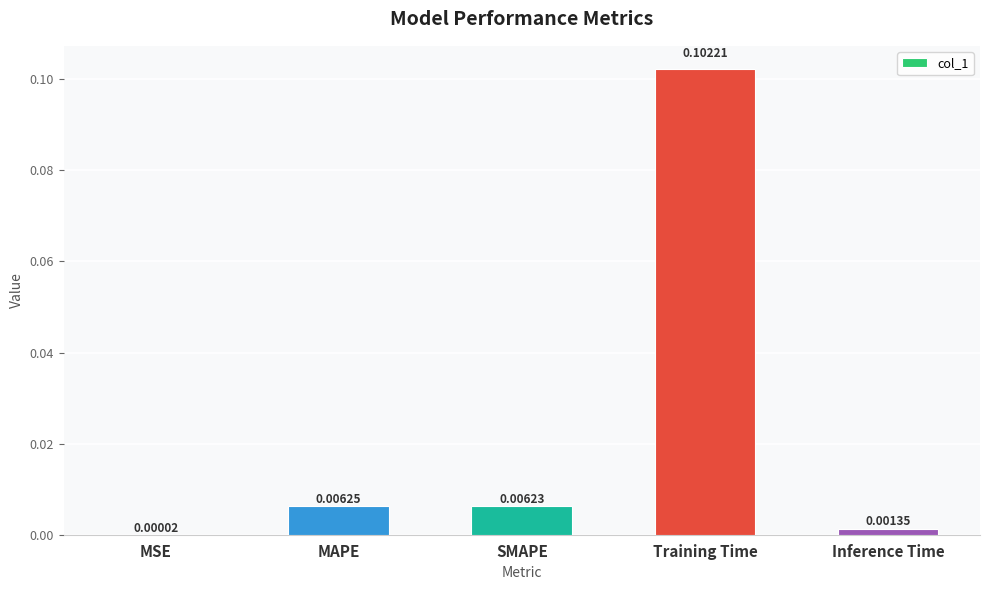

Which has a higher value, MAPE or SMAPE?

MAPE